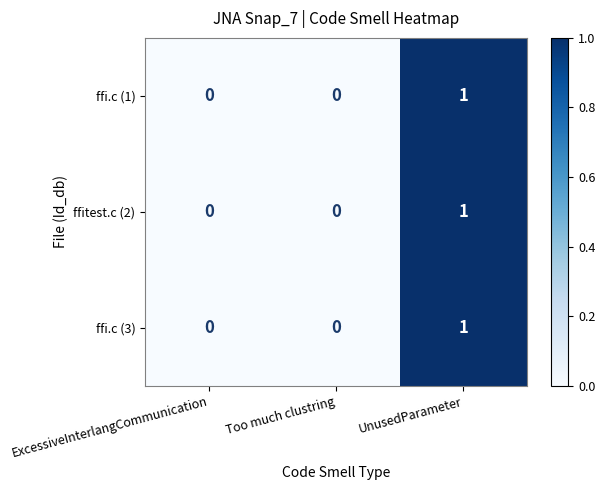

How many ffitest.c (2) values are between 0 and 1?

3